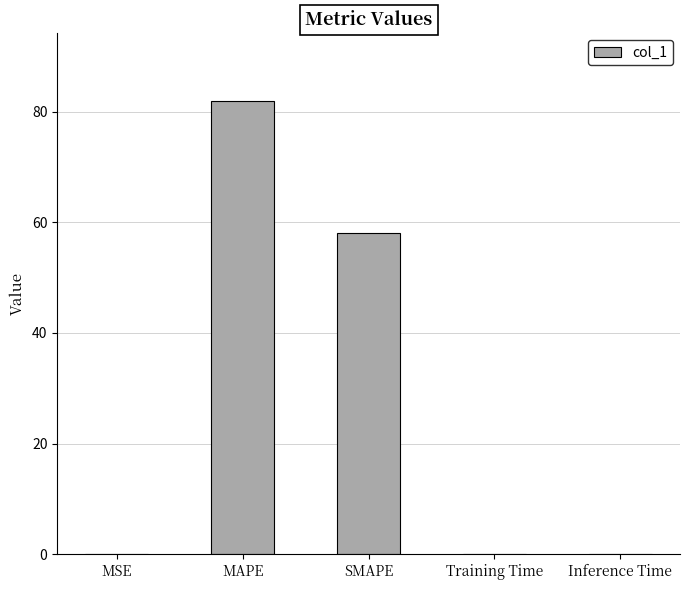

Reading left to right, extract all data points from this chart.

0.1	81.9	58.1	0.1	0.1